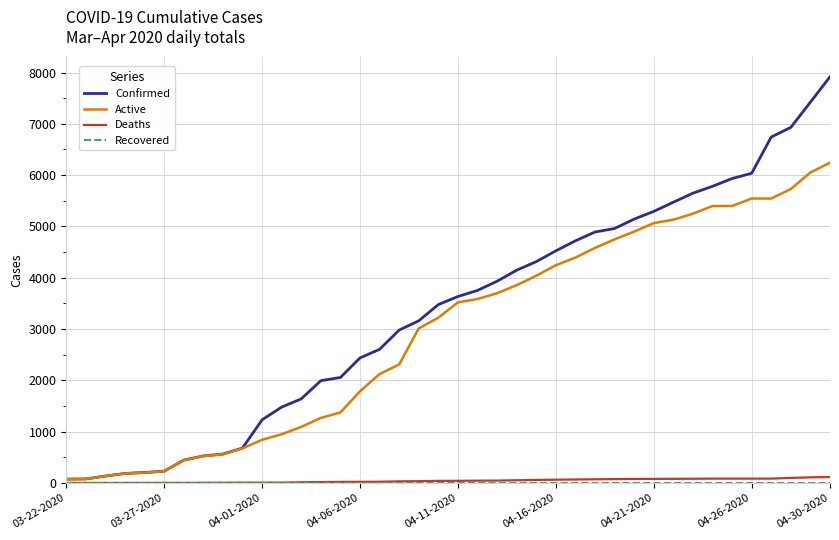

Which series has the largest total across all categories?

Confirmed